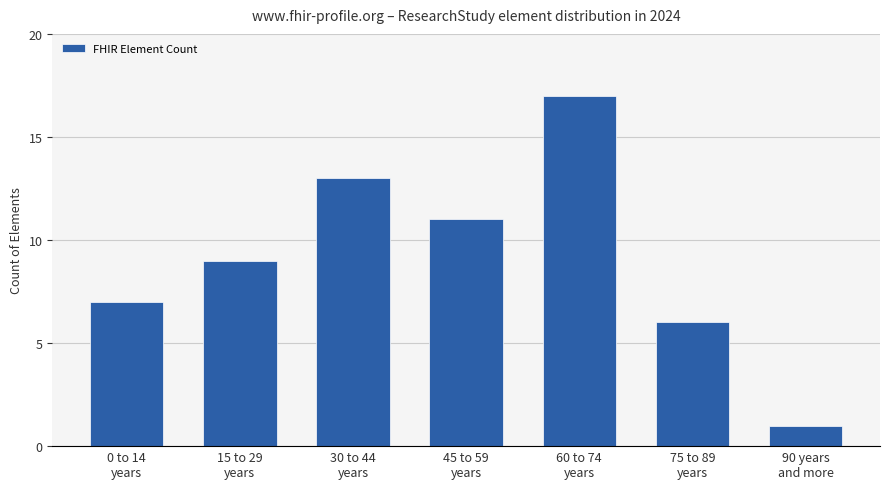

What position from the left is 15 to 29
years?

2